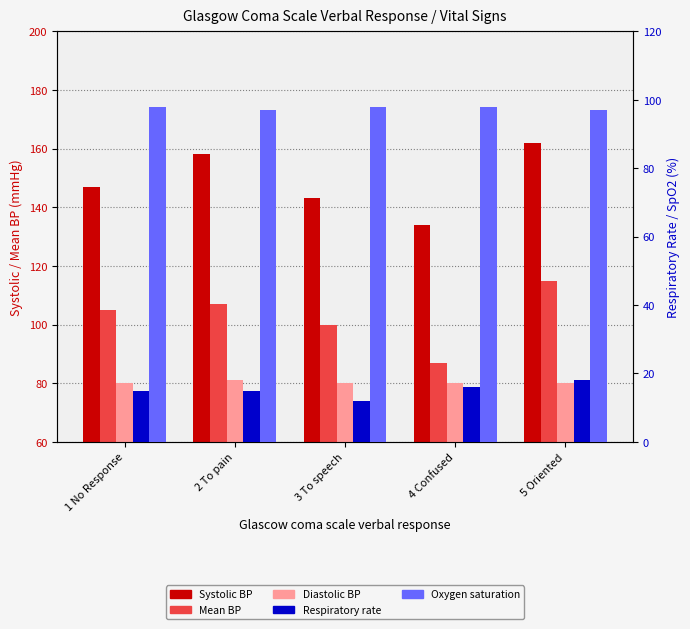

Is the value of Systolic blood pressure at 3 To speech greater than the value of Diastolic blood pressure at 5 Oriented?

Yes